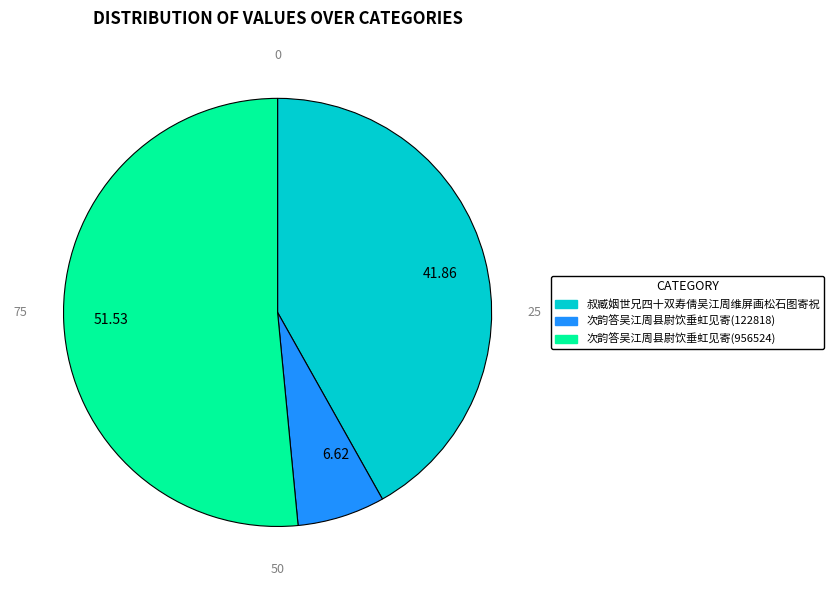

Is the sum of 次韵答吴江周县尉饮垂虹见寄(122818) and 次韵答吴江周县尉饮垂虹见寄(956524) greater than half?

Yes